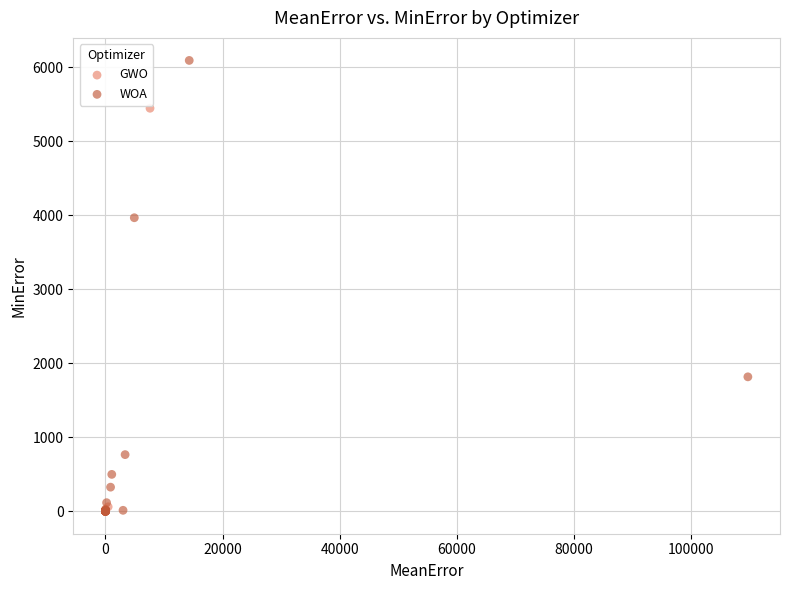

Which series reaches the maximum Y coordinate?

WOA